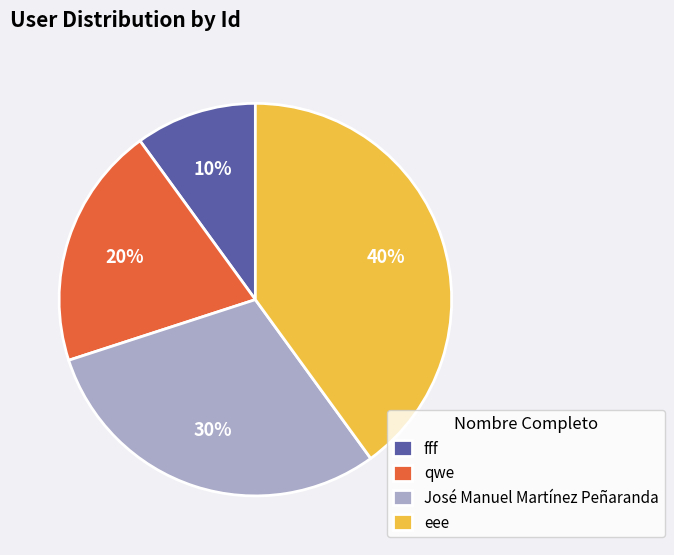

To the nearest percent, what is the average slice percentage?

25%